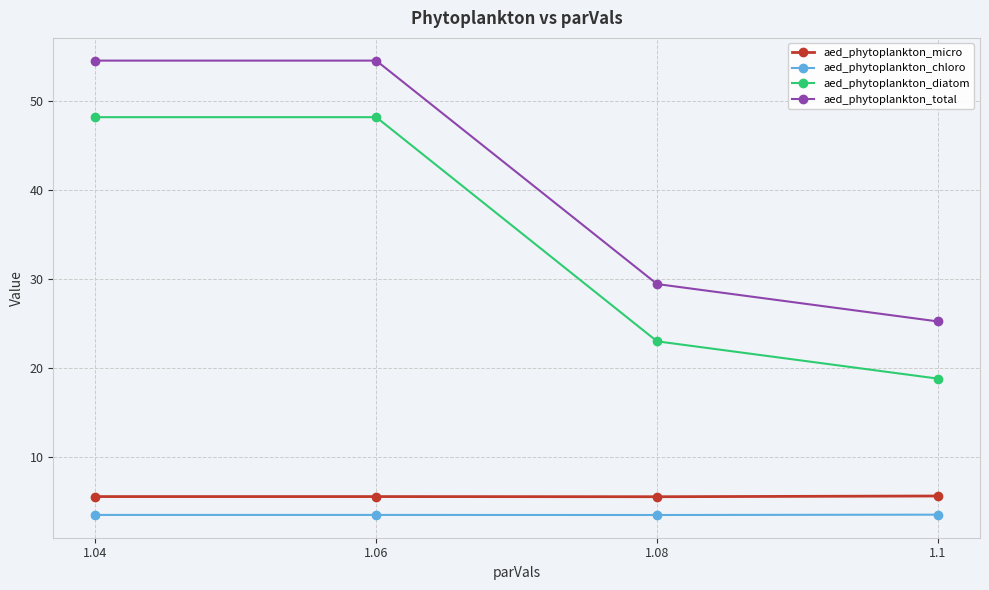

How many lines are shown in the chart?

4